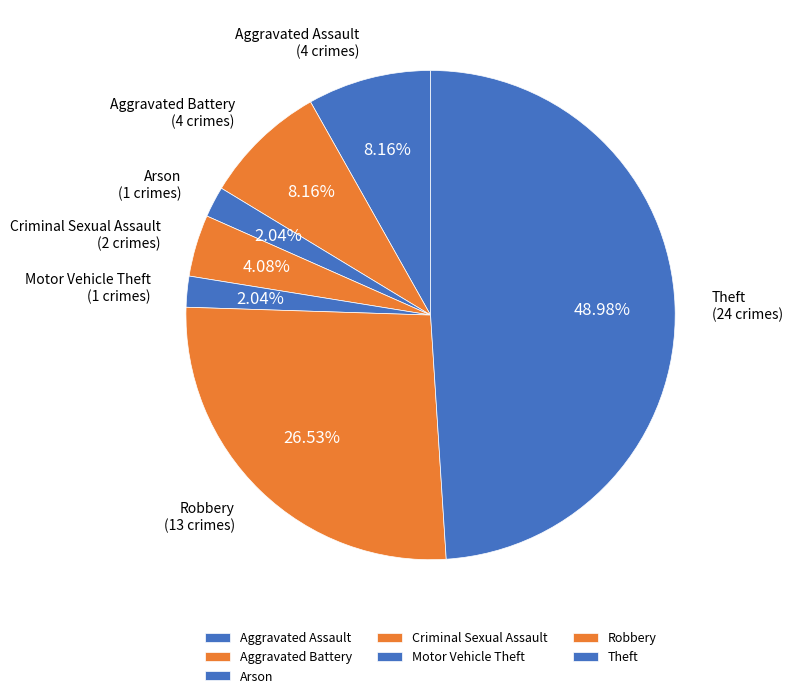

Is Aggravated Battery the majority of the pie?

No